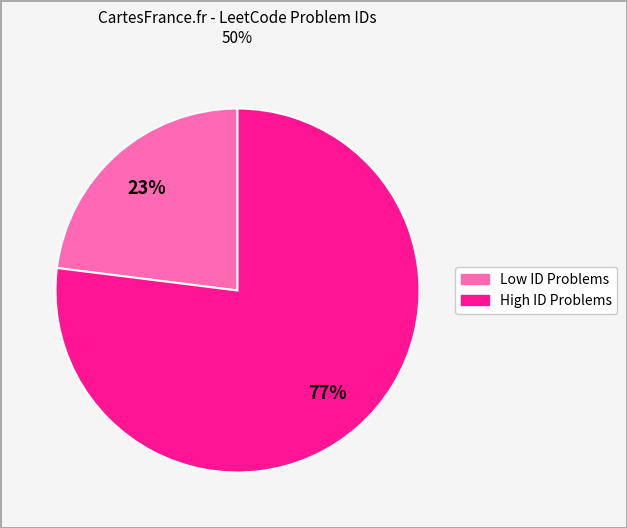

To the nearest percent, what is the difference between the largest and smallest slice percentages?

54%